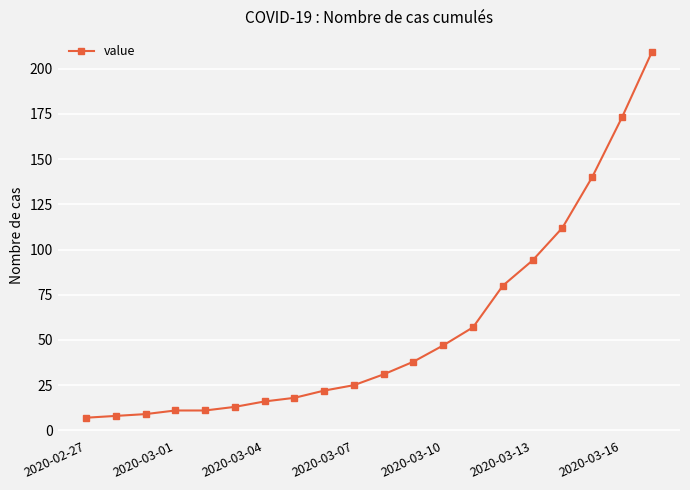

Is this an area chart (filled region under the line)?

No